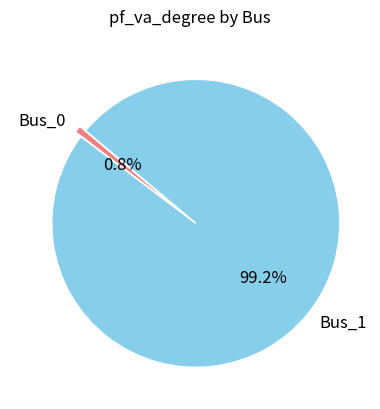

To the nearest percent, what is the average slice percentage?

50%